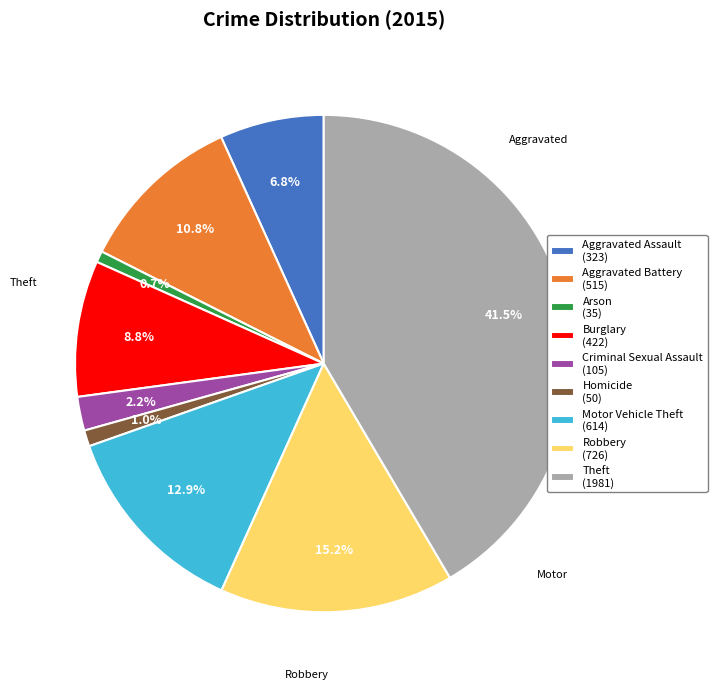

Combined, do Burglary (422) and Criminal Sexual Assault (105) account for over 50%?

No